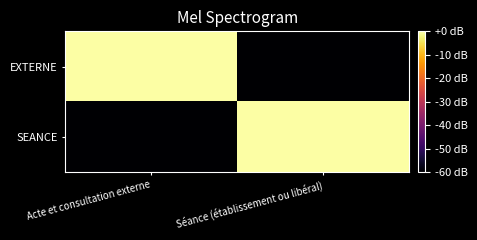

Count the number of data series in this chart.

2